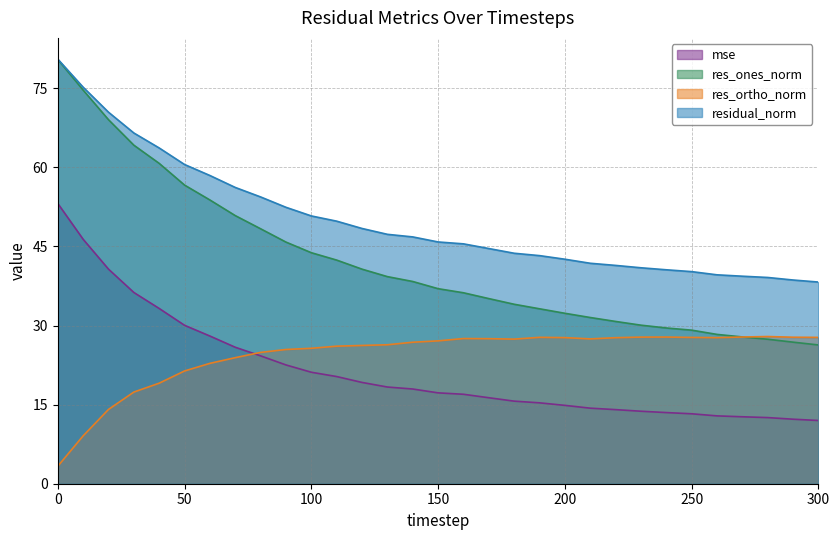

What is the greatest value displayed?

80.5